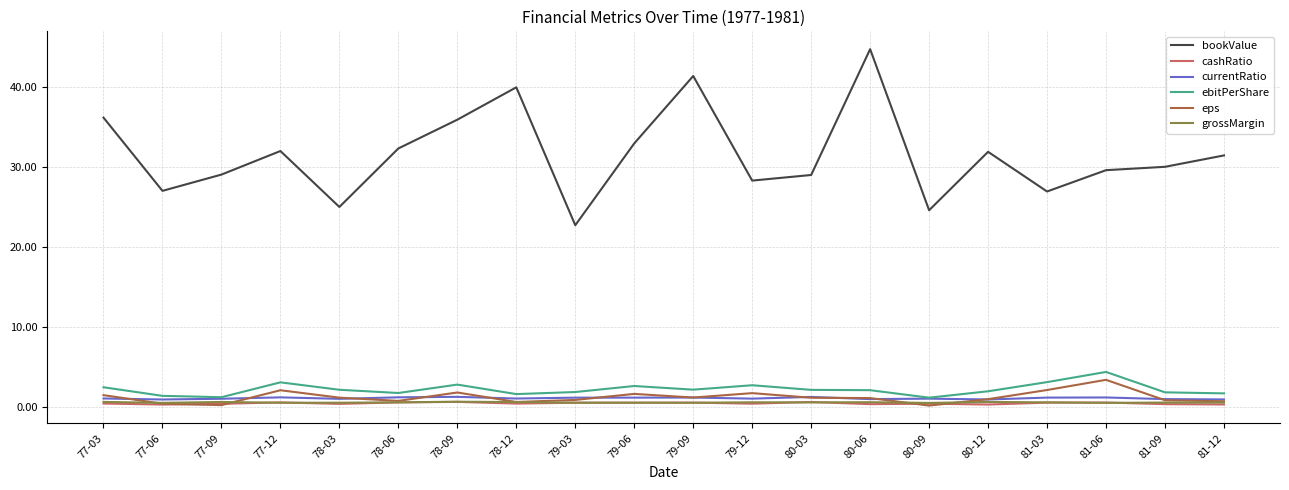

True or false: cashRatio and currentRatio intersect in this chart.

False